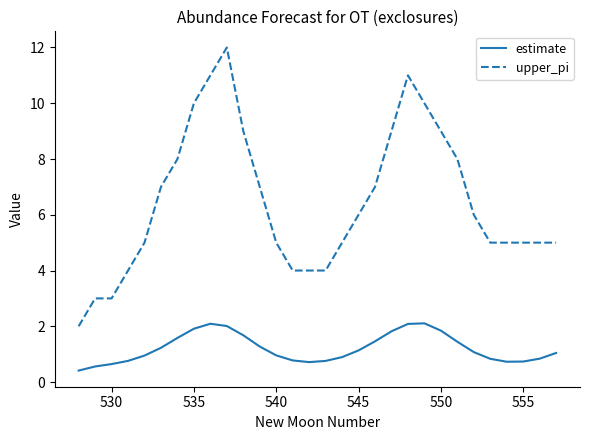

Which series has the widest spread of values?

upper_pi